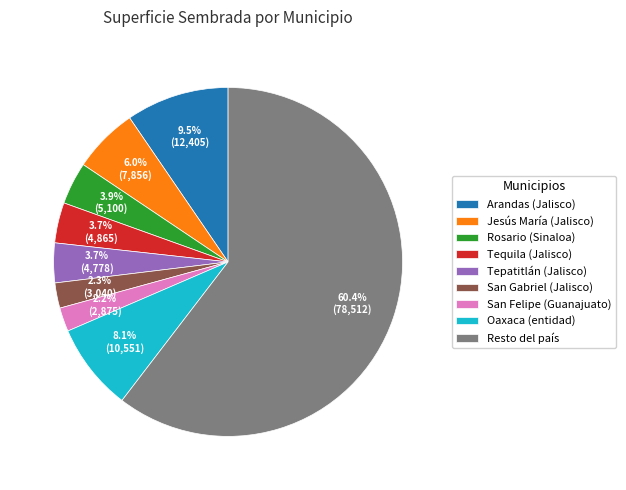

Between Jesús María (Jalisco) and Resto del país, which is larger?

Resto del país